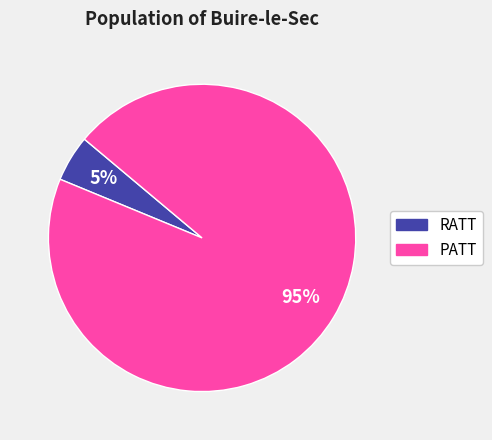

Which slice represents more than half of the pie?

PATT